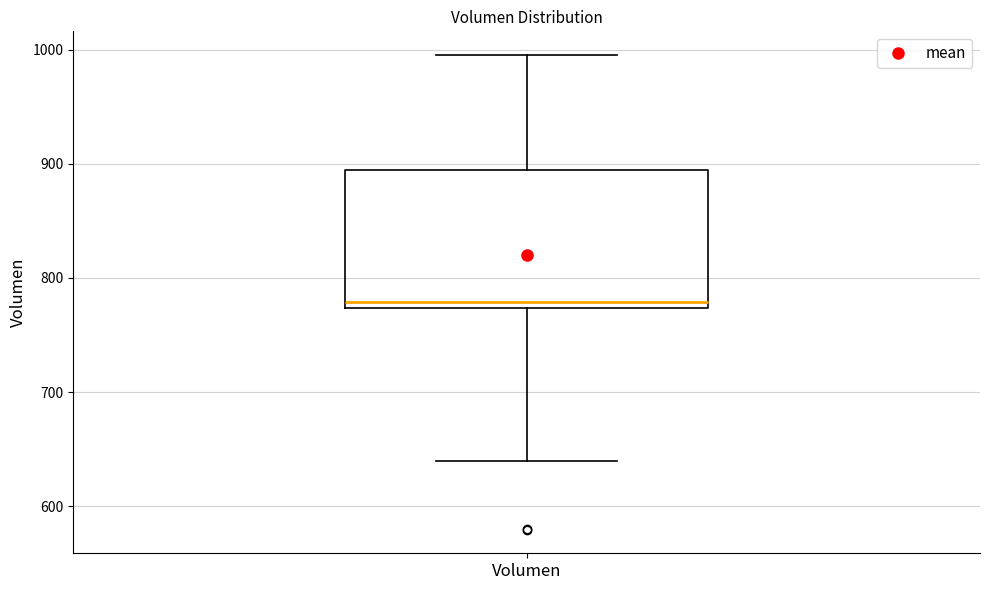

Where is the upper edge of the box for Volumen on the y-axis? The values are not printed on the chart, so give them approximately, as read against the axis.

890